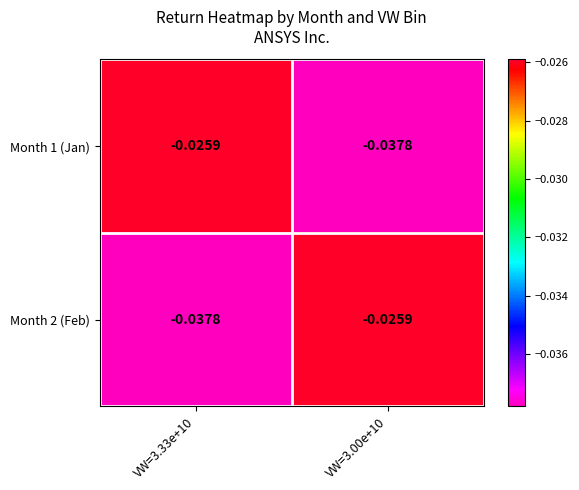

List the series in order of their peak value, lowest first.

Month 1 (Jan), Month 2 (Feb)